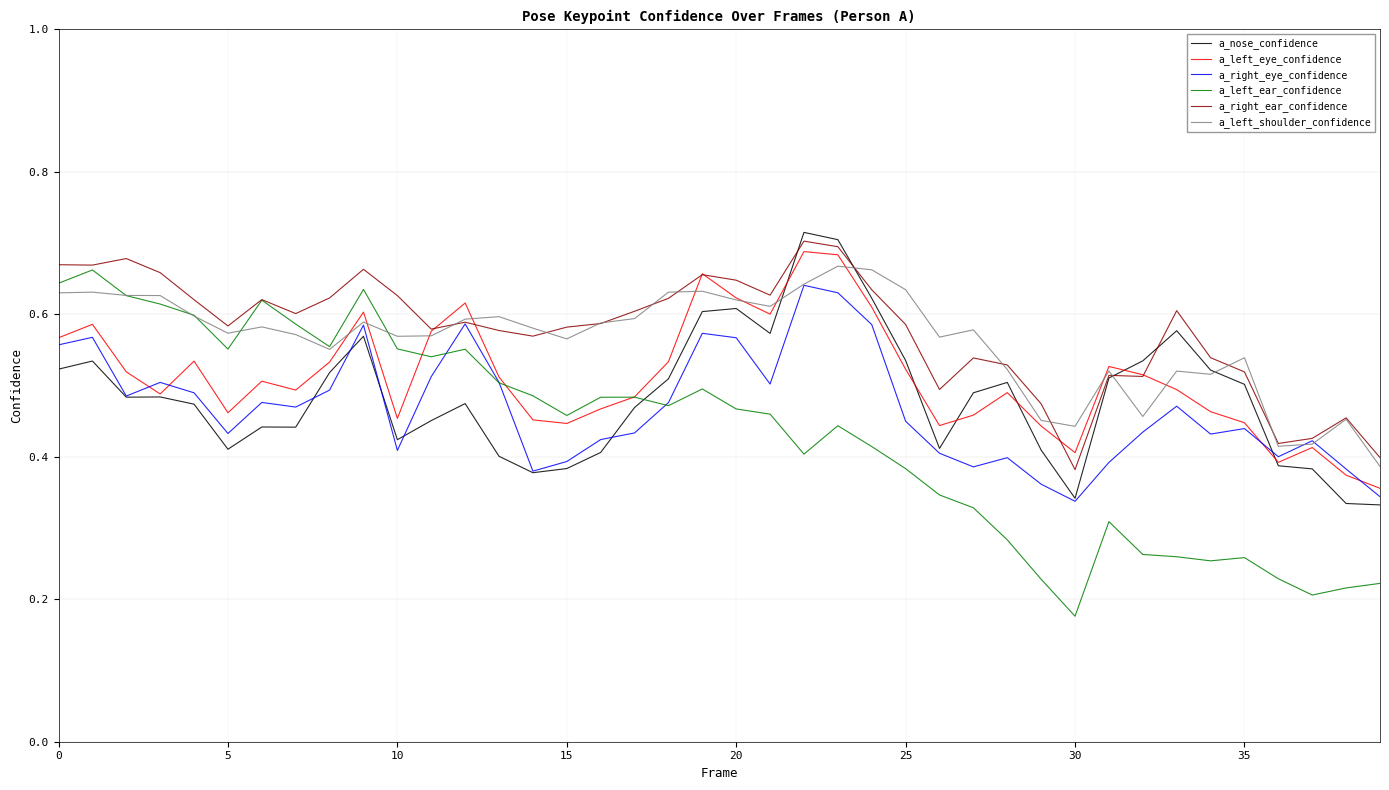

What are all the series names shown in the legend?

a_nose_confidence, a_left_eye_confidence, a_right_eye_confidence, a_left_ear_confidence, a_right_ear_confidence, a_left_shoulder_confidence